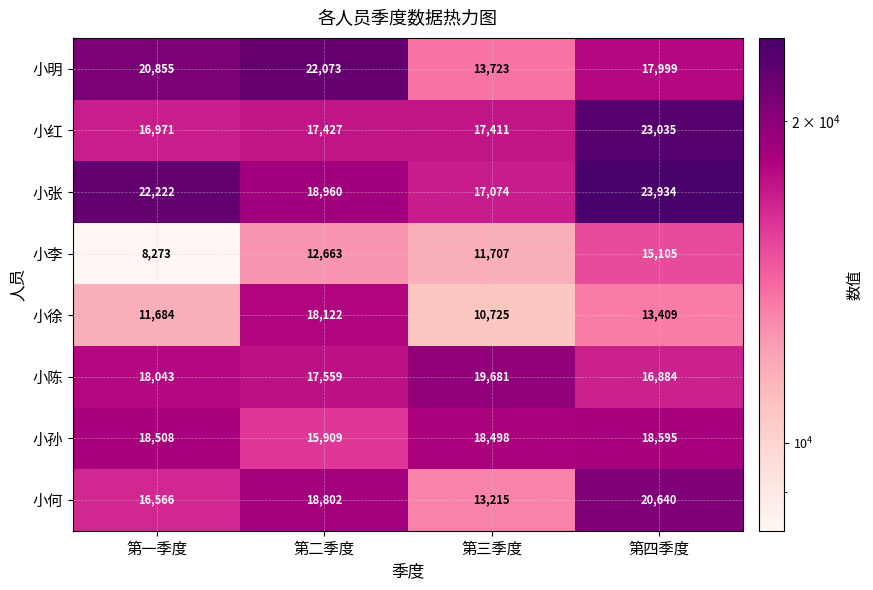

Count the 小陈 values in the range 17559 to 19681.

3